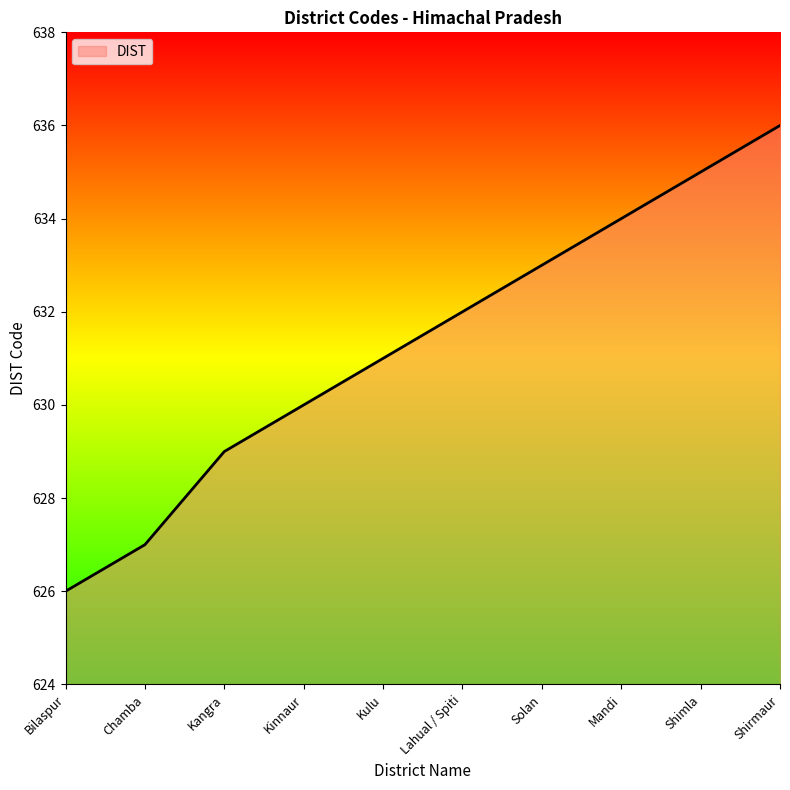

Does the chart display data point markers on the line(s)?

No